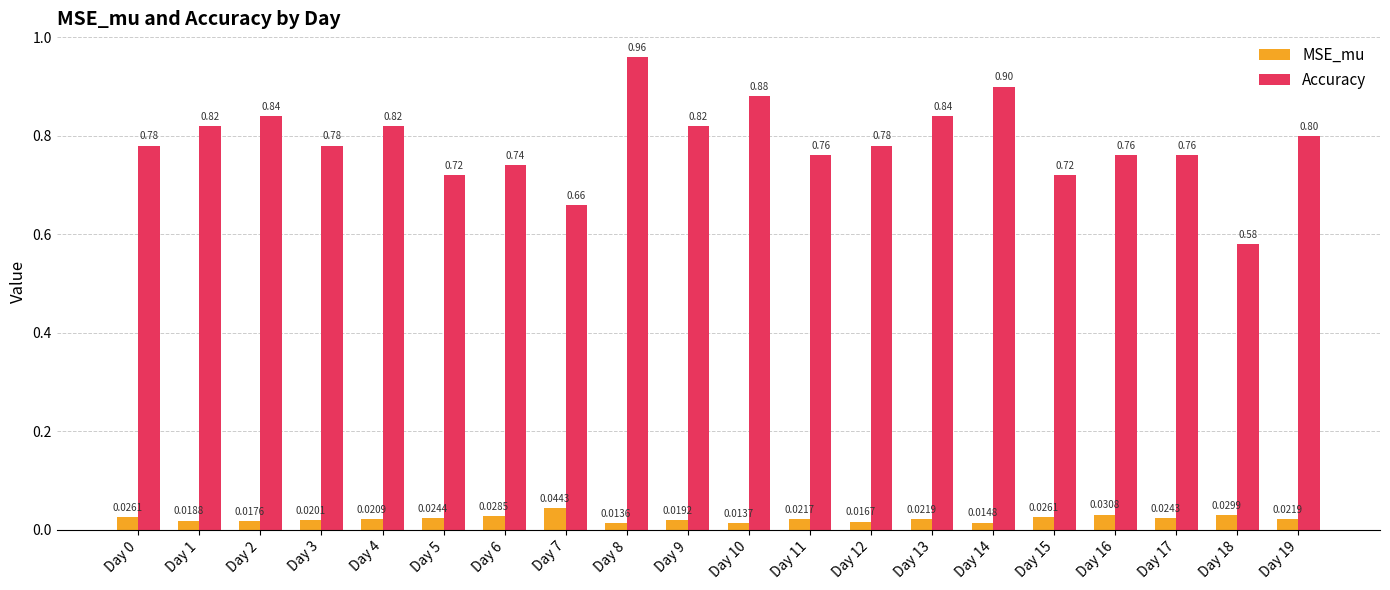

Does the chart contain any negative values?

No